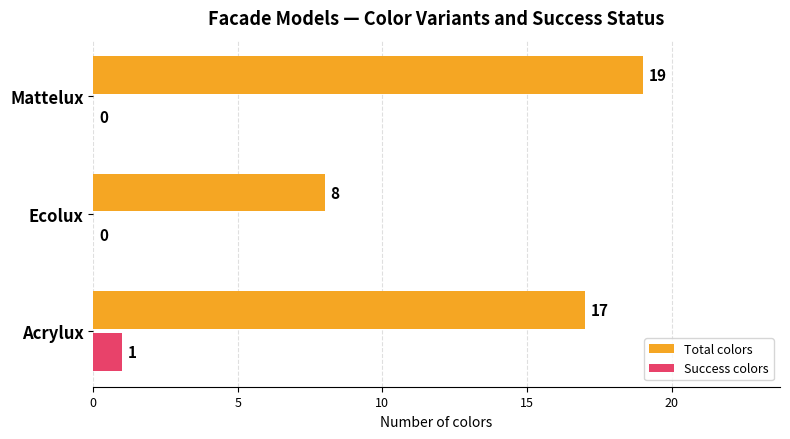

Count the Total colors values in the range 8 to 19.

3